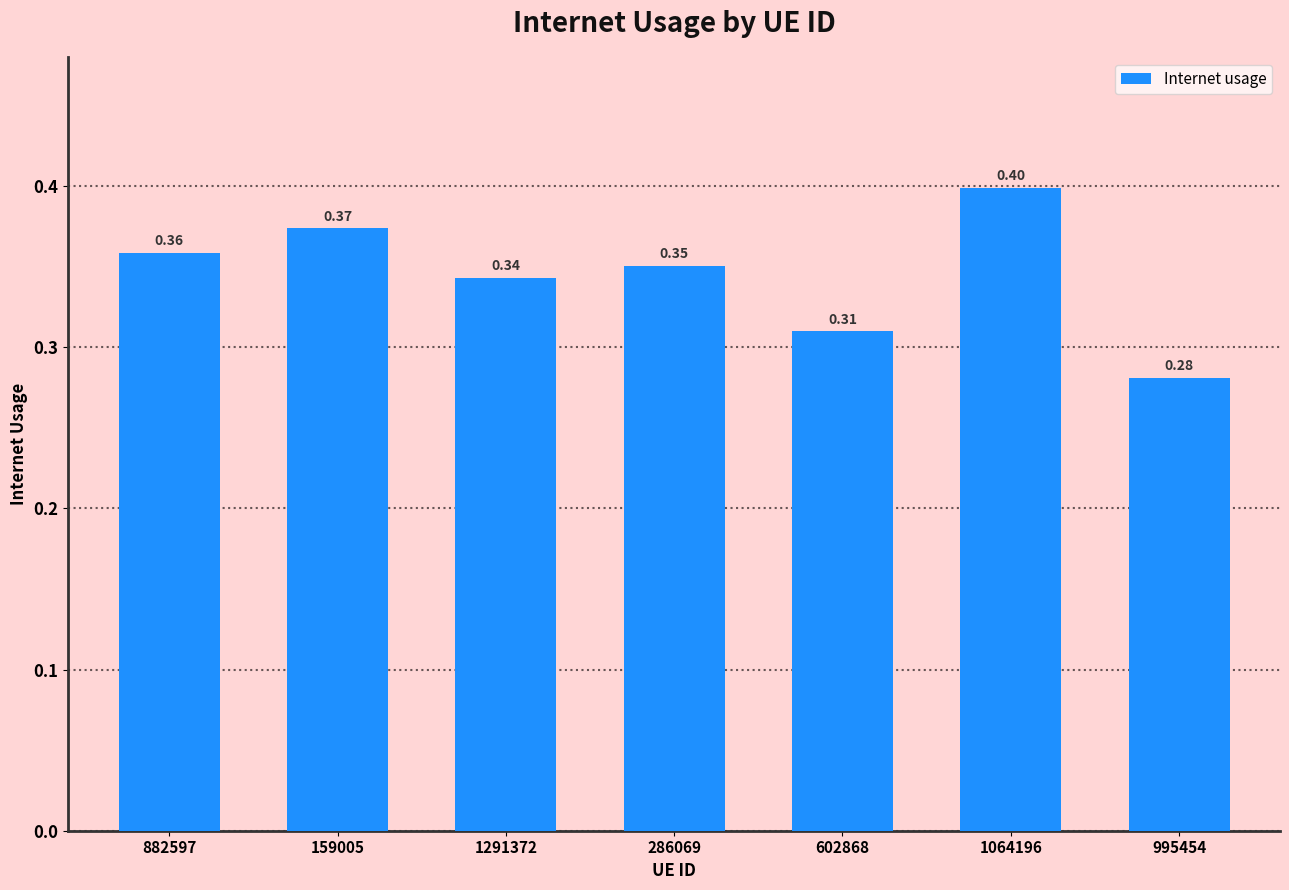

The value at 882597 is 0.1. True or false?

False